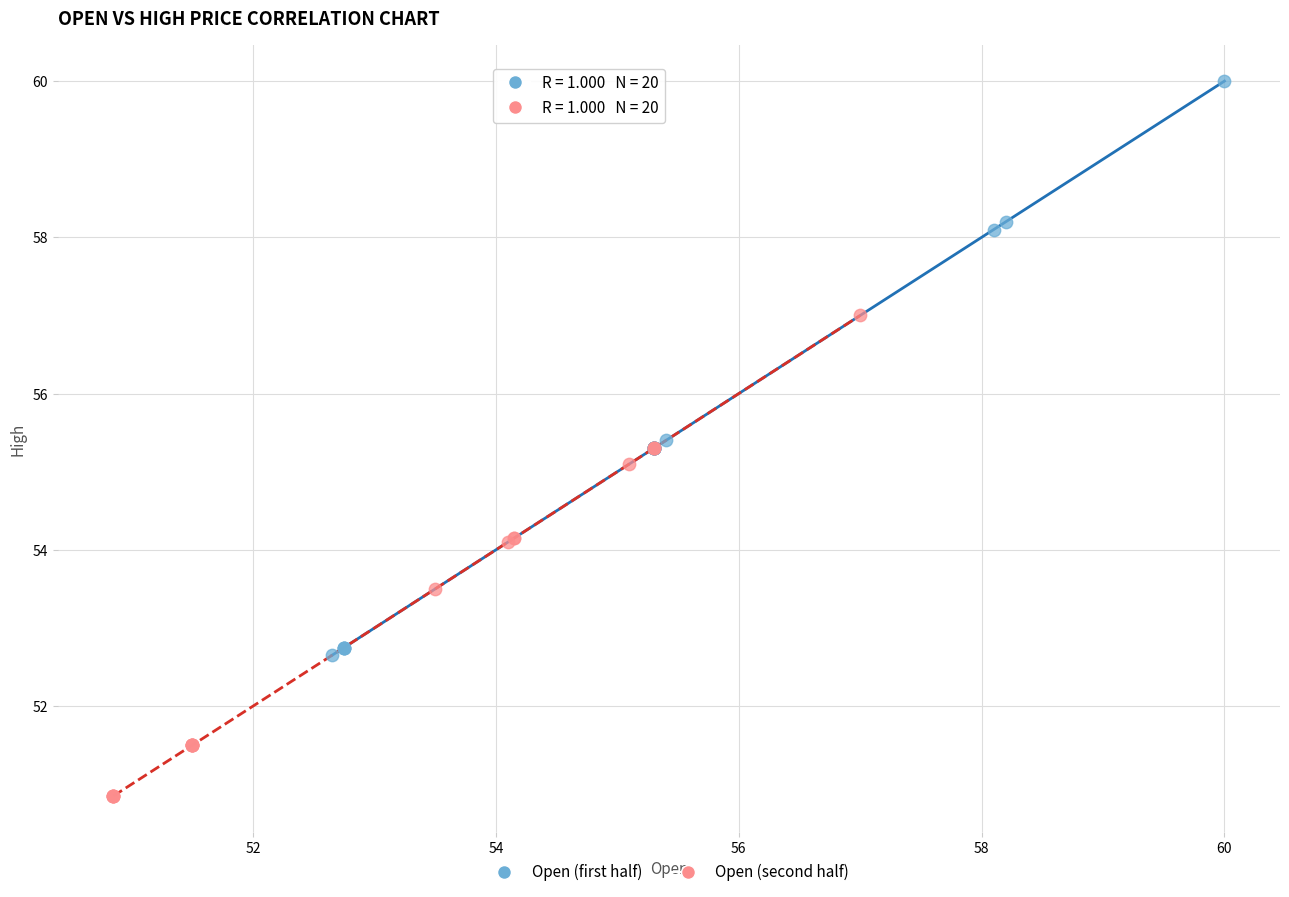

Which series contains the highest Y value?

Open (first half)